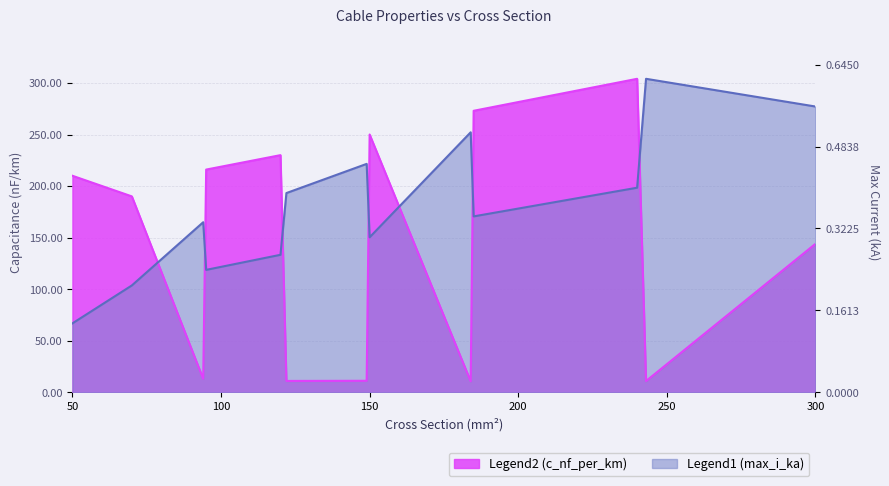

Is the value of max_i_ka at 70 greater than the value of c_nf_per_km at 122?

Yes